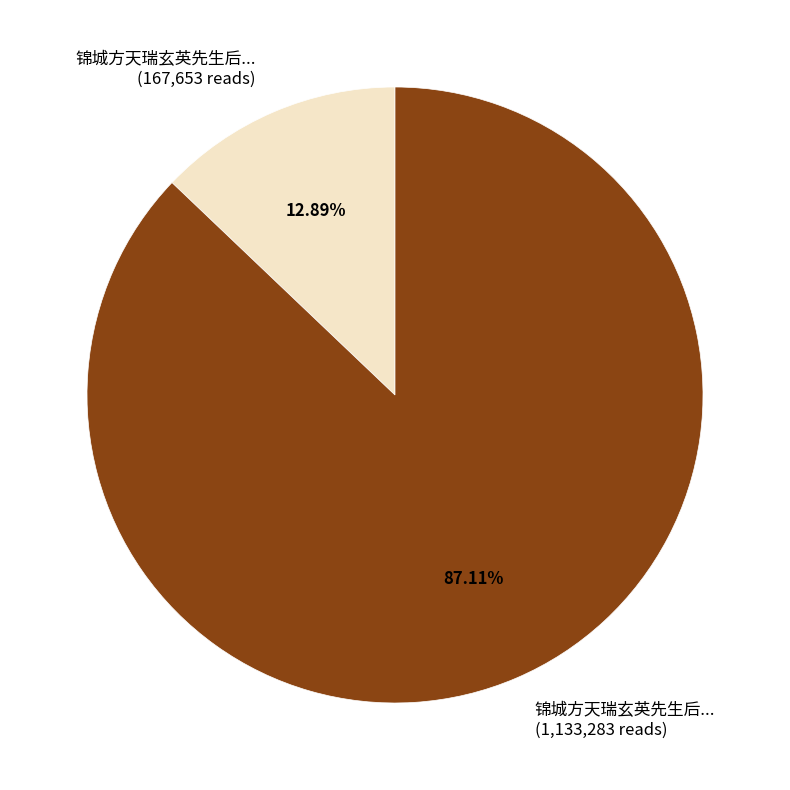

Does any single category account for the majority?

Yes